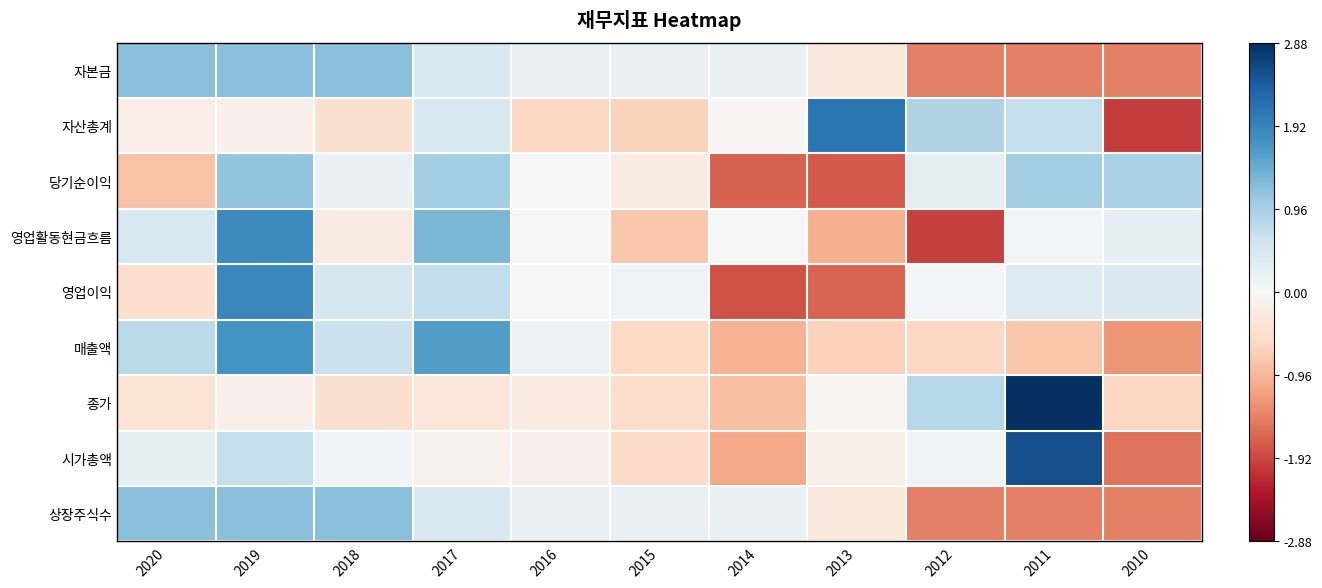

List the series in order of their peak value, highest first.

종가, 시가총액, 자산총계, 영업이익, 영업활동현금흐름, 매출액, 상장주식수, 자본금, 당기순이익